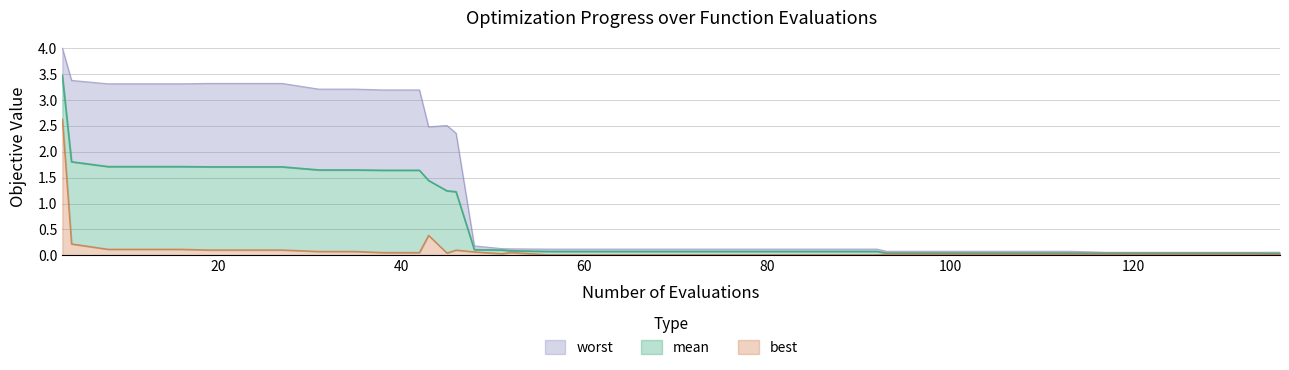

How many lines are shown in the chart?

3